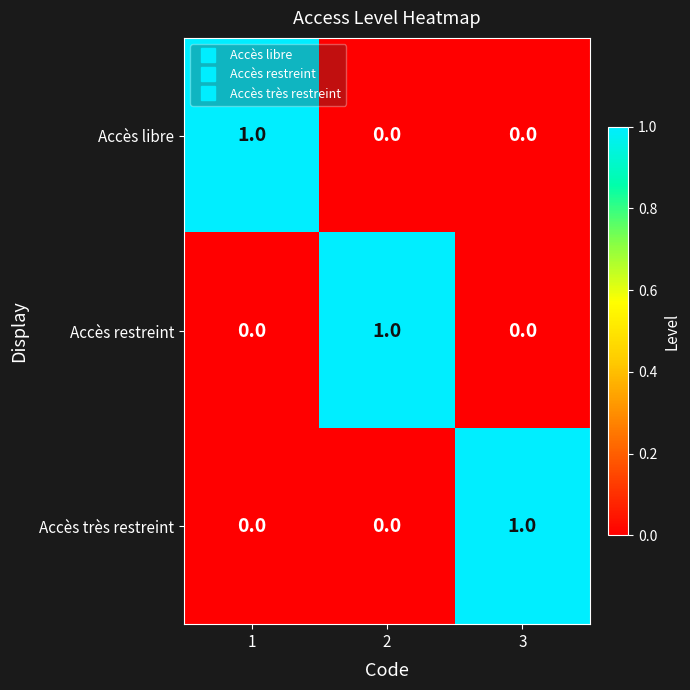

Count the Accès libre values in the range 0 to 1.

3